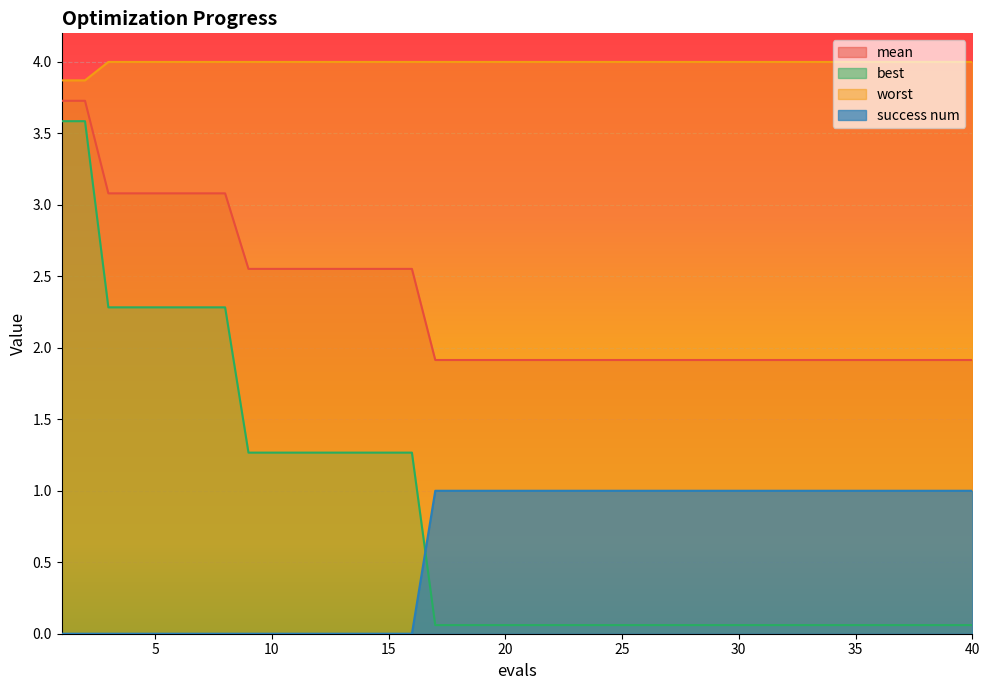

What is the value of the worst point at the 4th from the left?

4.0